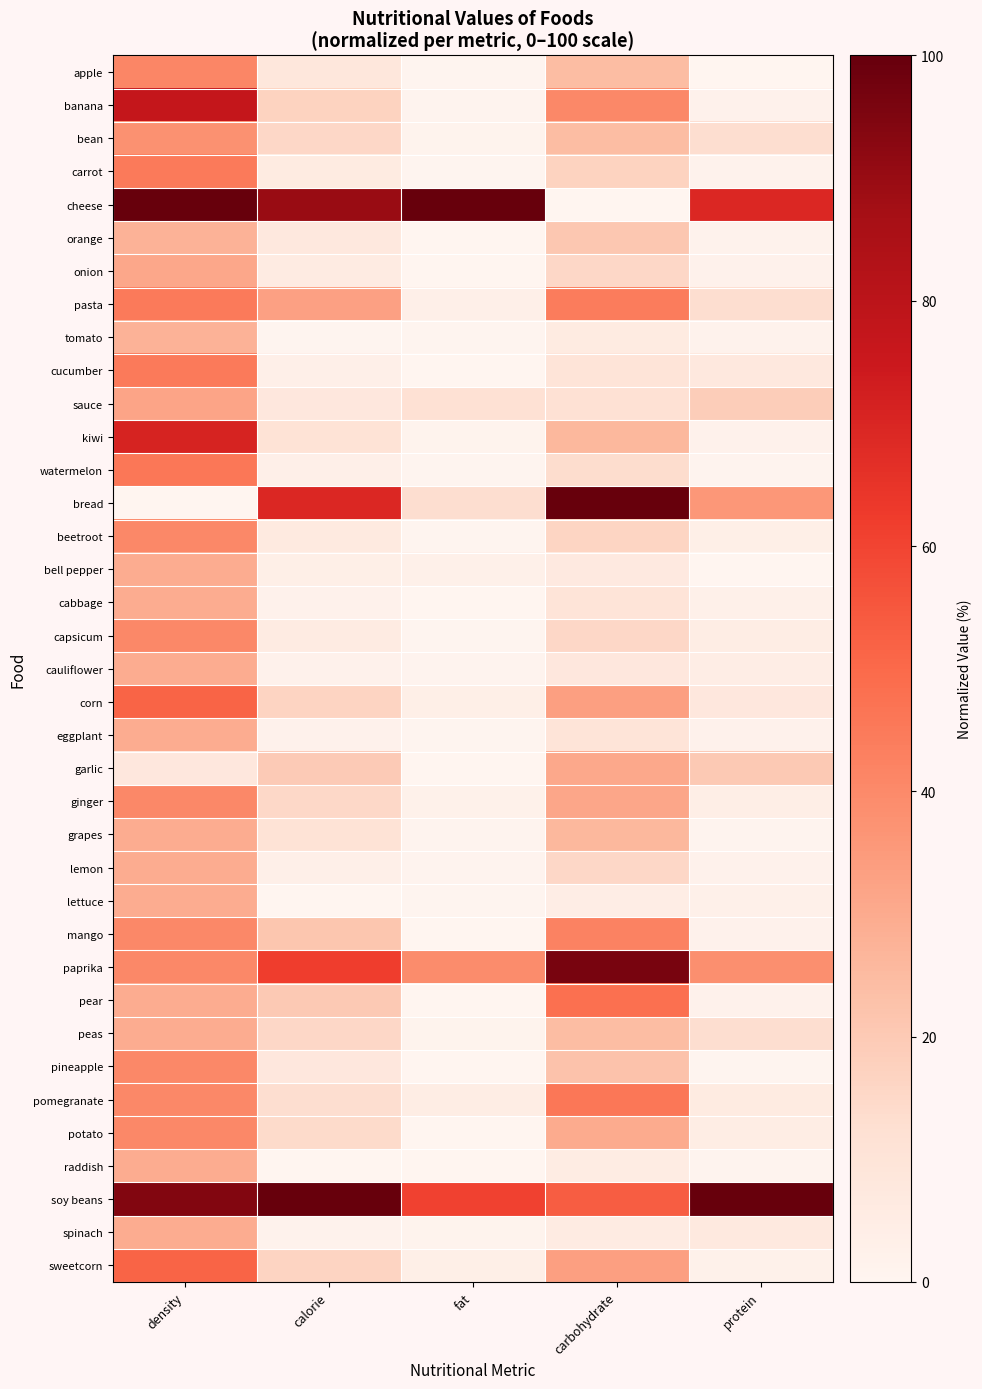

What is the total value across all series at fat?

260.9